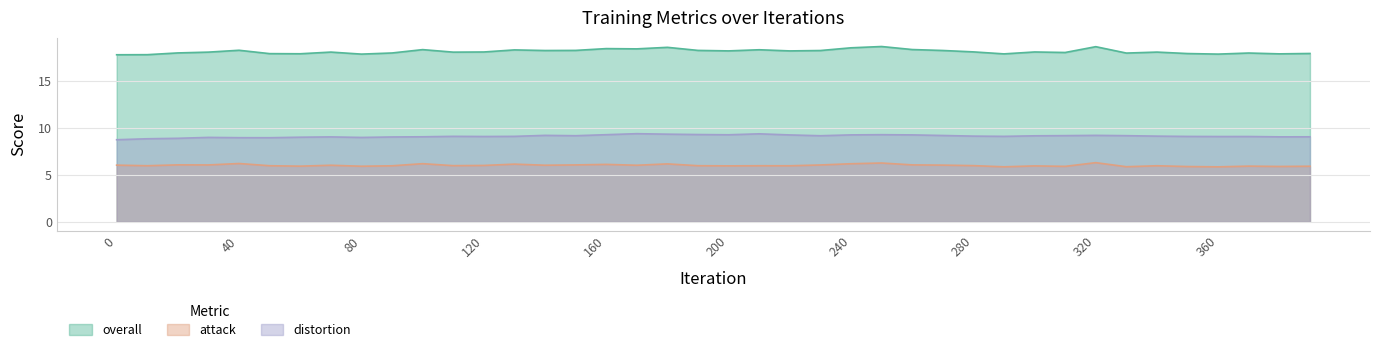

Is it true that overall equals 6.4 at 180?

False